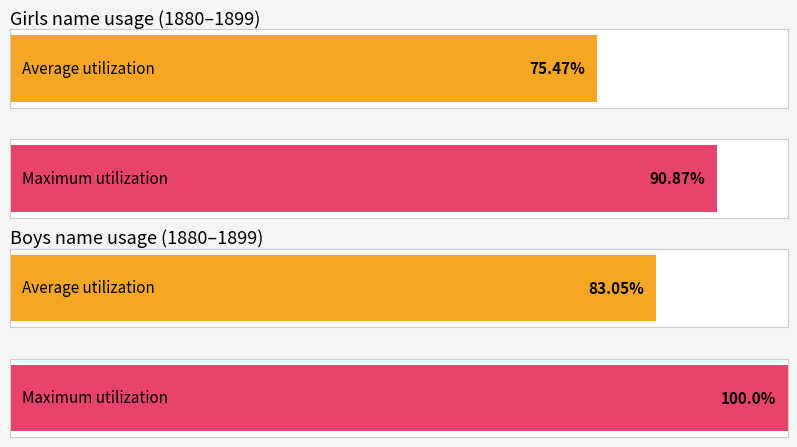

Count the number of data series in this chart.

2